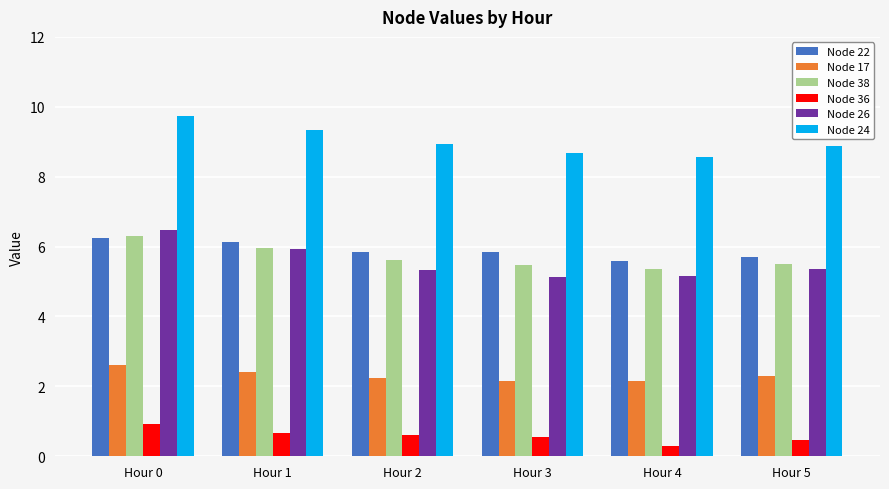

What value does the Node 36 series have at Hour 3?

0.5